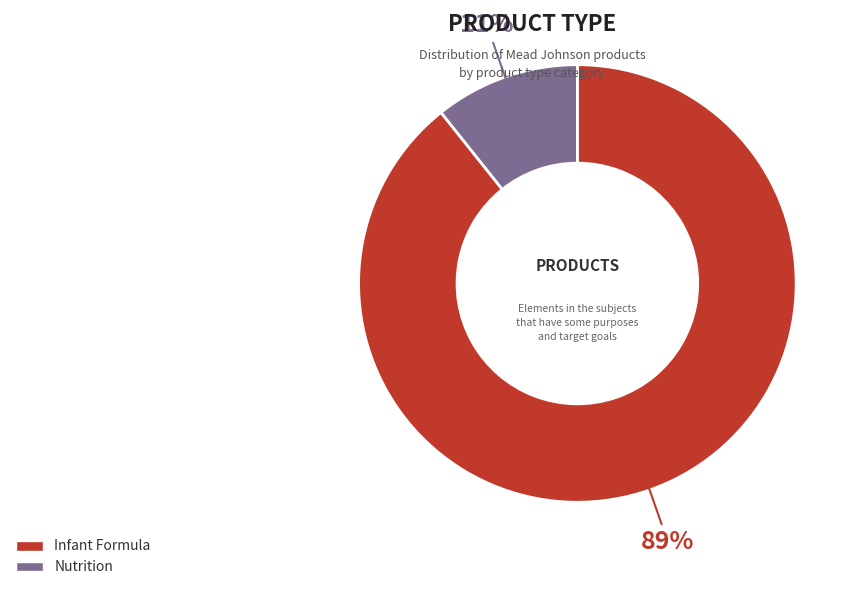

What percentage is the Infant Formula slice, to the nearest percent?

89%